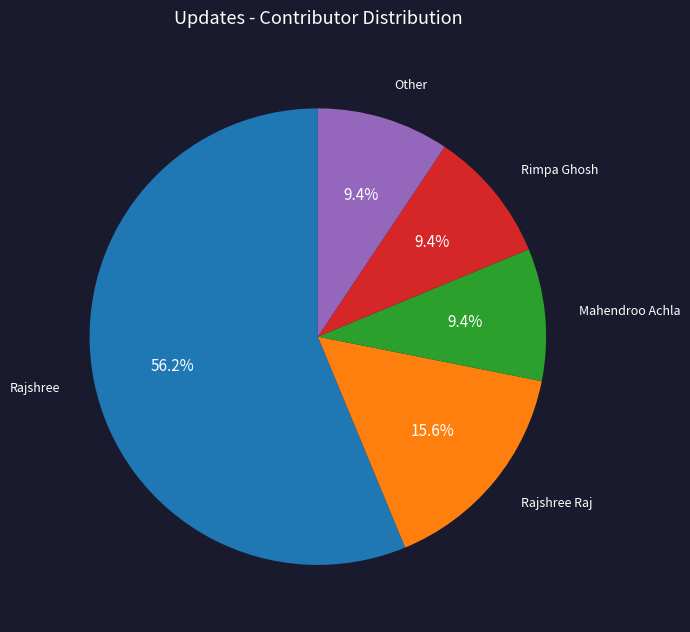

How many segments does this pie chart have?

5